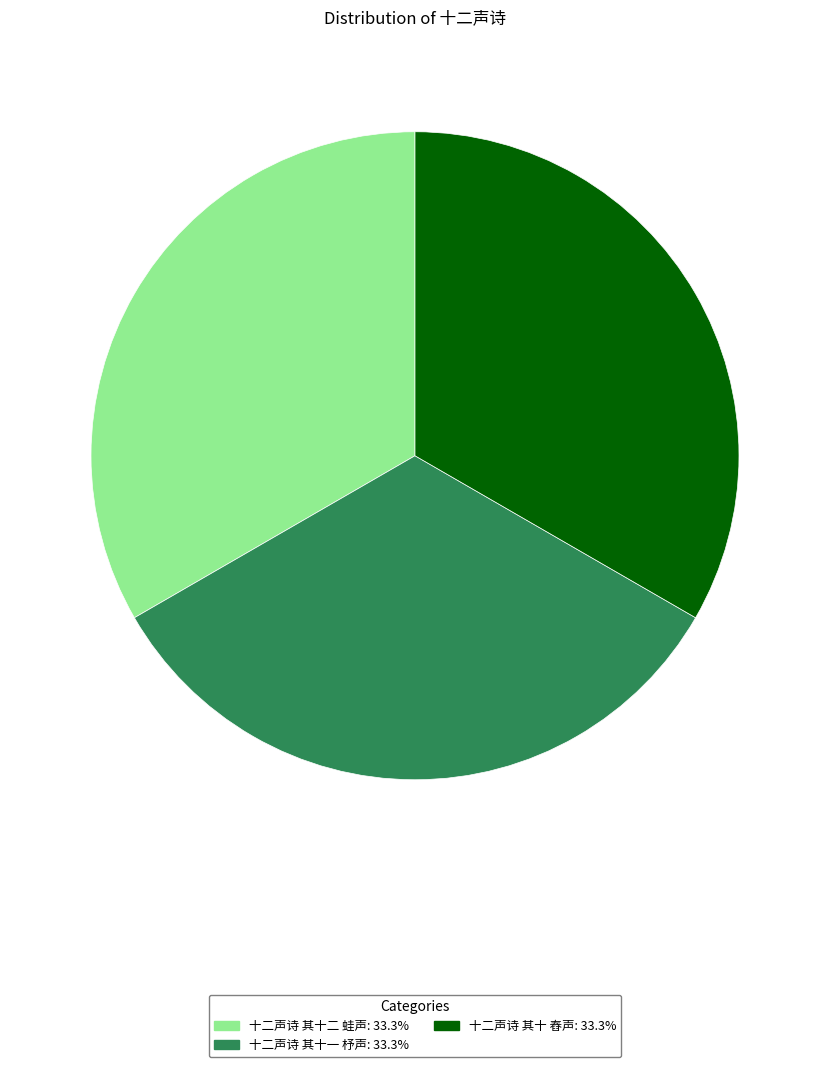

Is it true that 十二声诗 其十 舂声 is 23% of the pie?

False